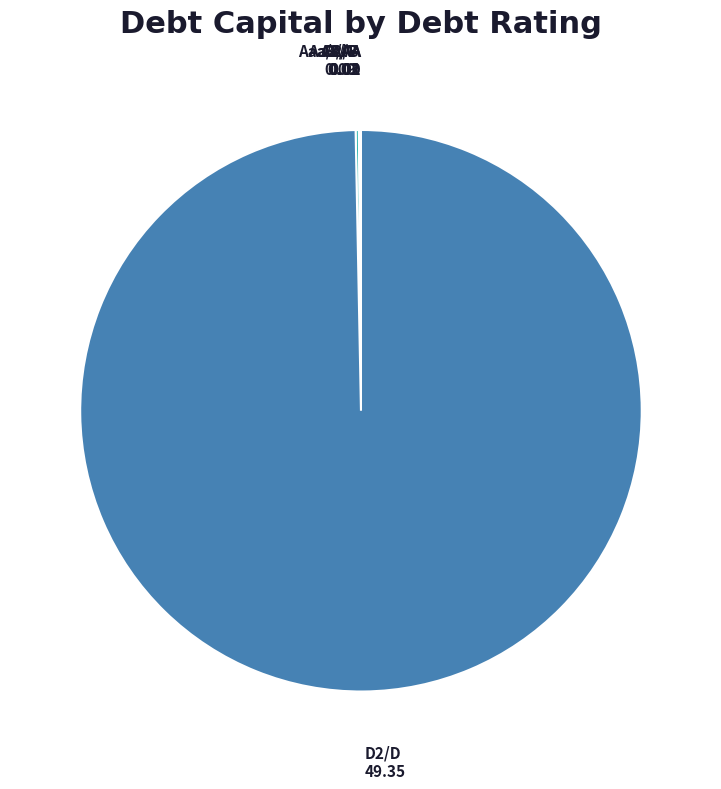

What is the largest slice in the pie chart?

D2/D